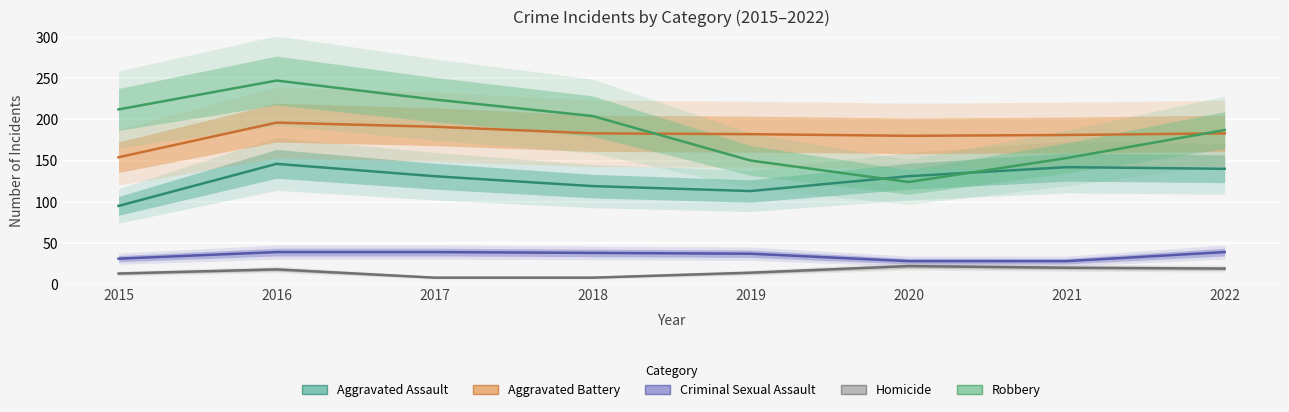

True or false: Aggravated Assault has more than 0 points higher than both neighbors.

True